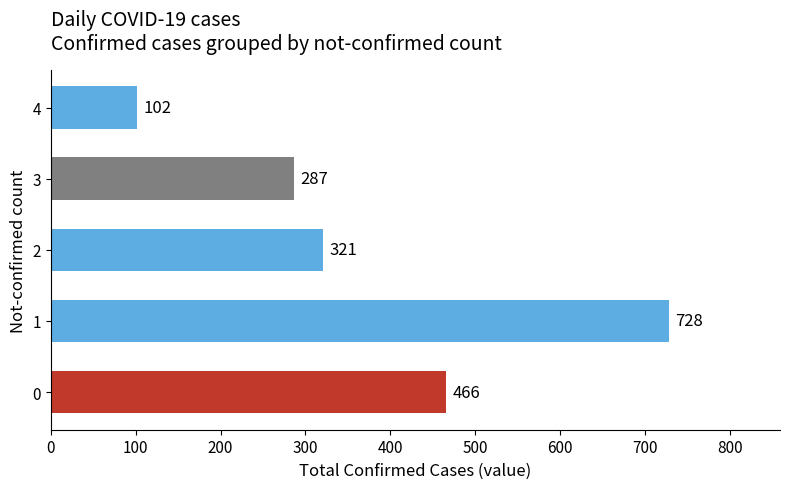

What value does the data have at 2?

321